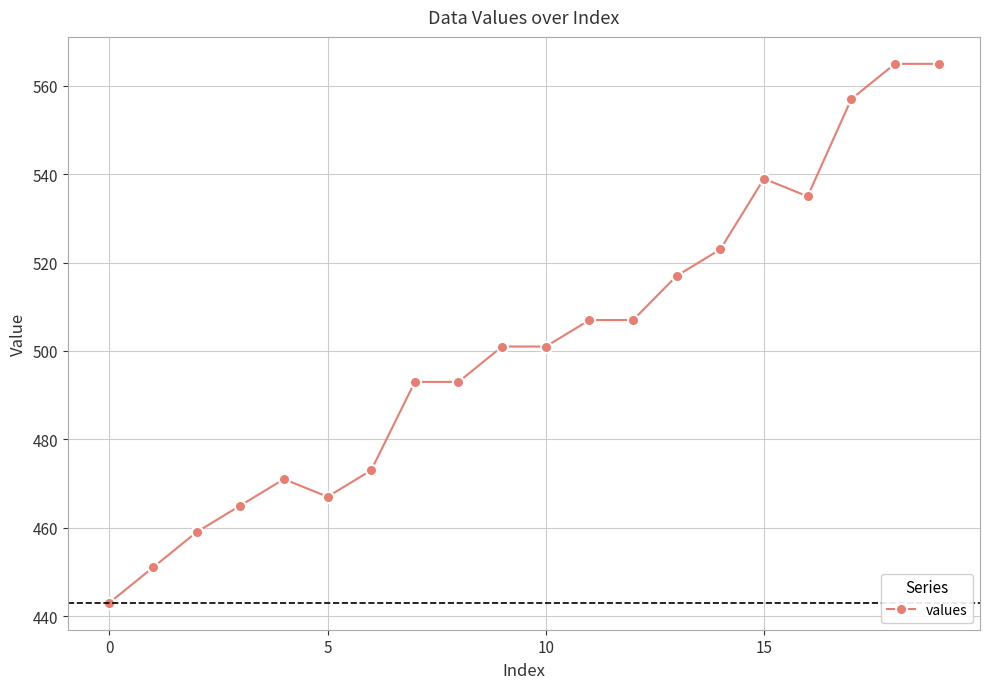

True or false: the data has more than 0 interior local peaks.

True